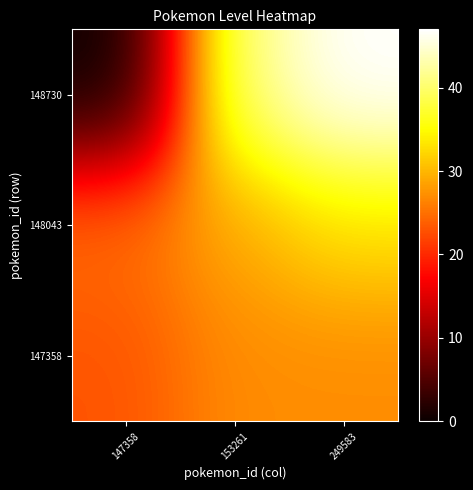

What is the total value across all series at 153261?

97